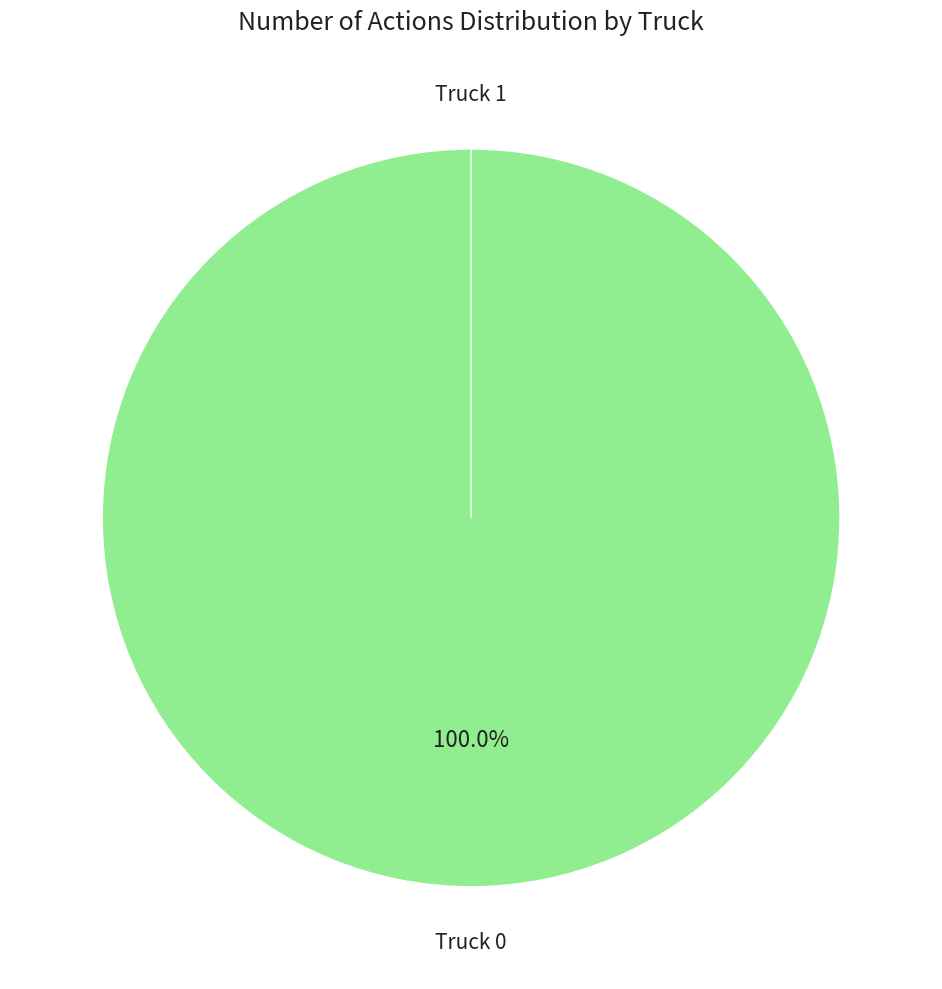

Is there a majority slice in this chart?

Yes